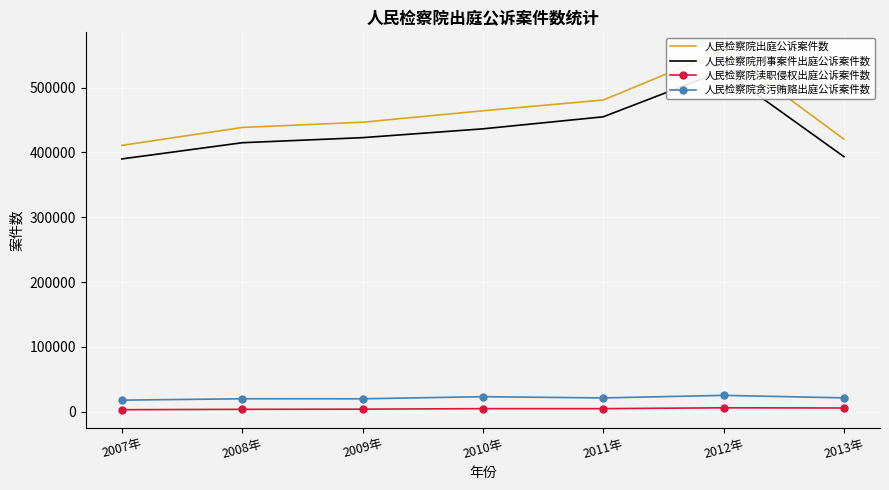

Is this an area chart (filled region under the line)?

No